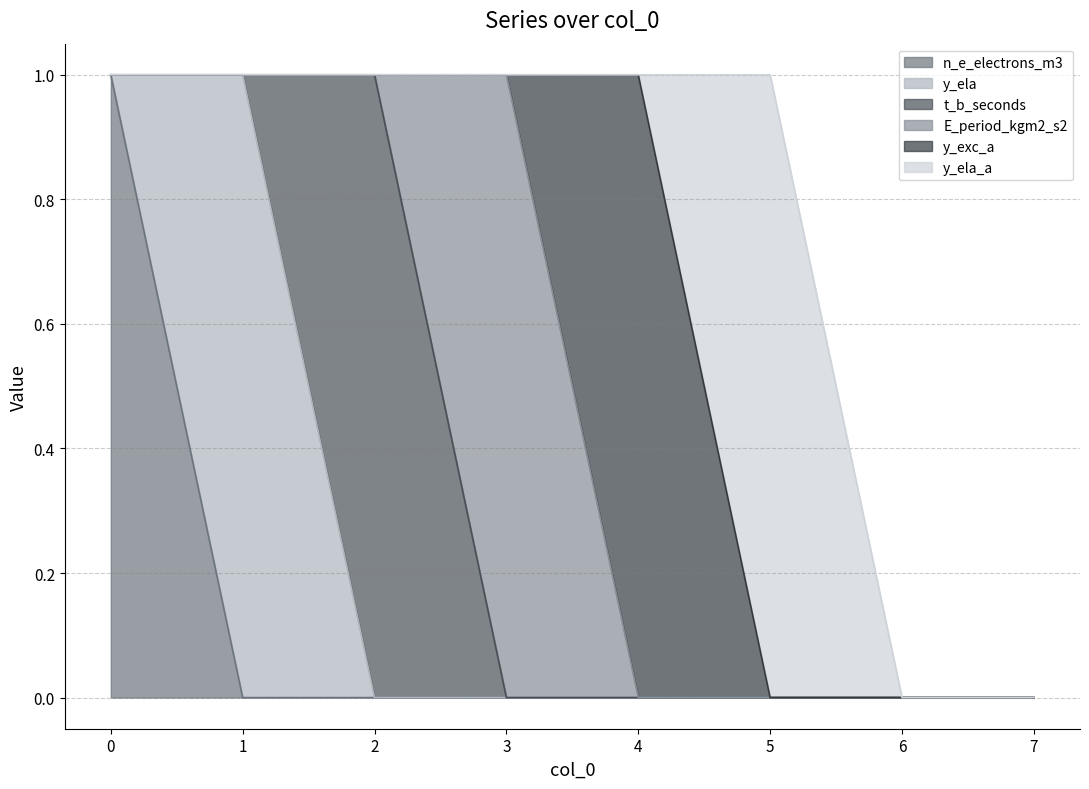

At how many categories does at least one series exceed 0?

6